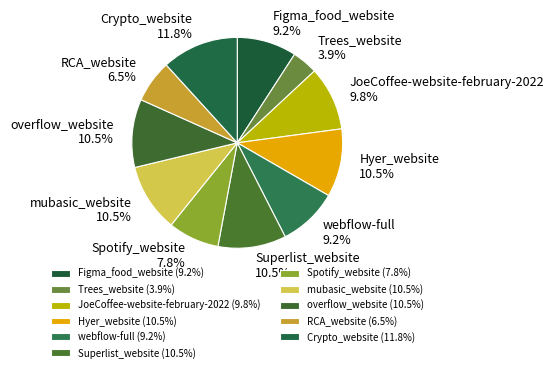

Combined, what portion of the pie is Hyer_website and Trees_website?

14.4%